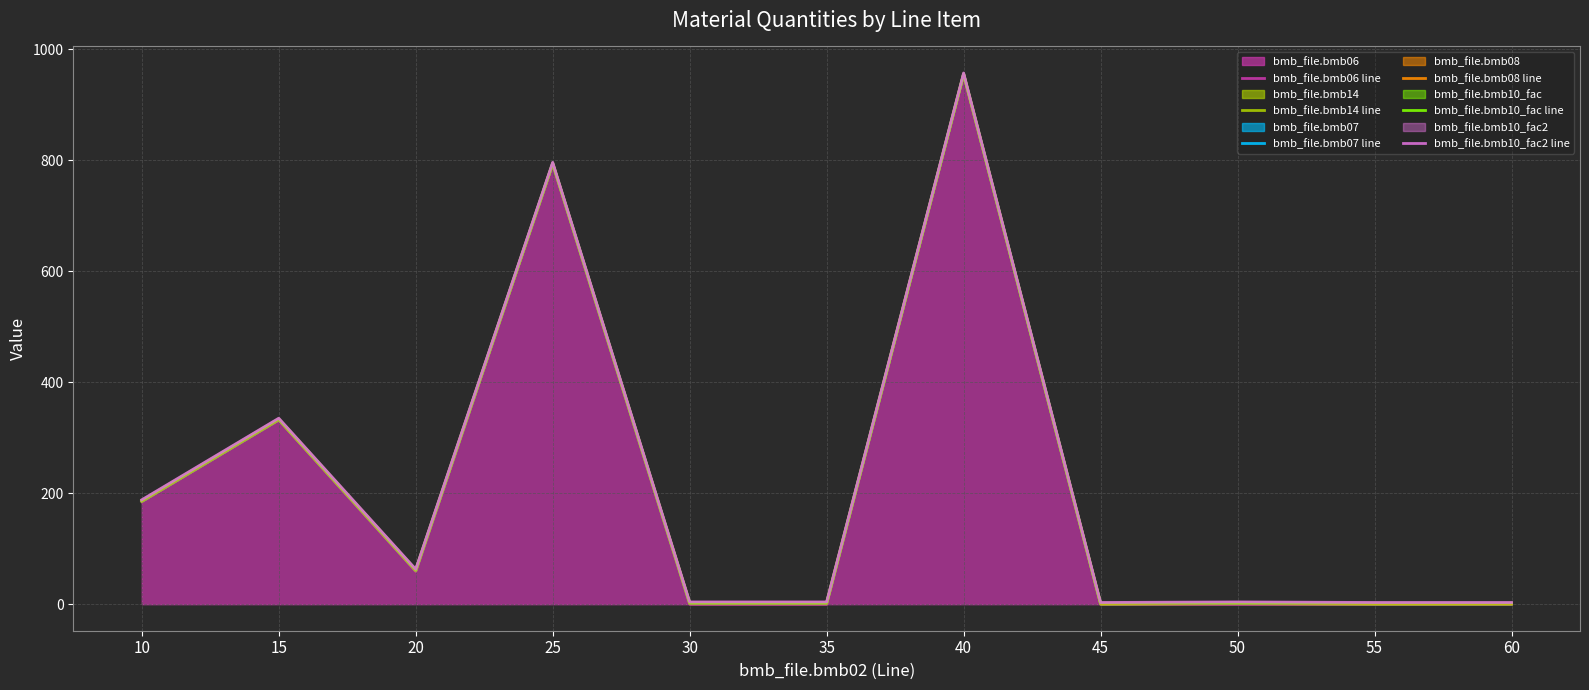

What is the value of the bmb_file.bmb10_fac2 line point at the 4th from the left?

796